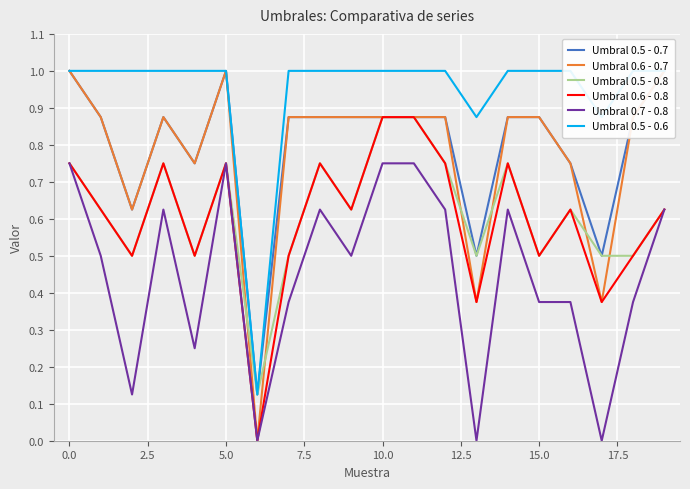

Which series has the largest total across all categories?

Umbral 0.5 - 0.6